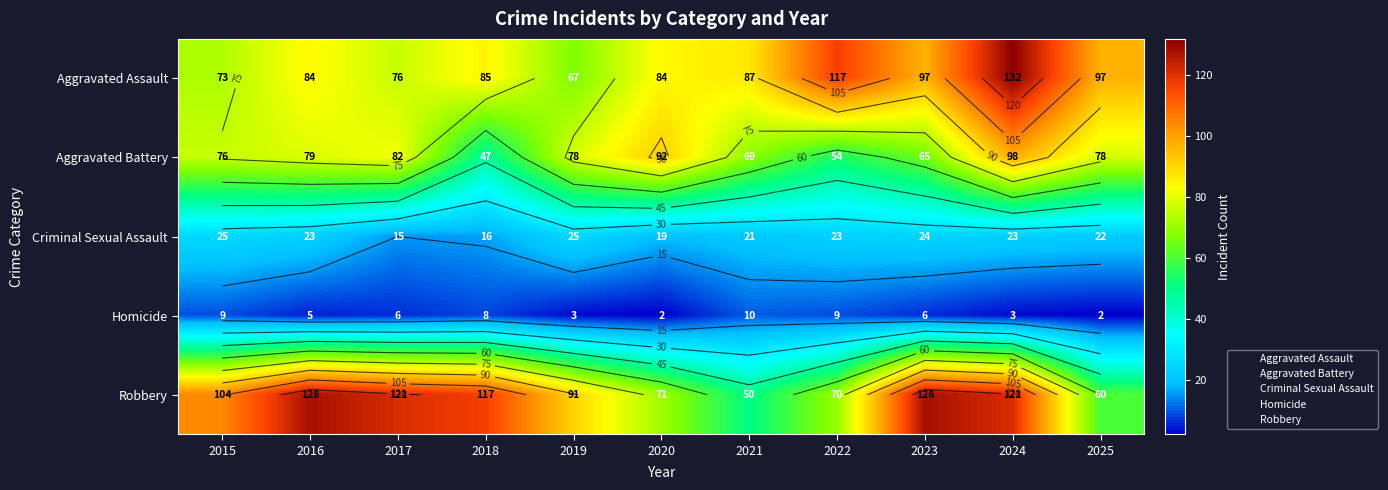

Rank the categories by Homicide value from lowest to highest.

2020, 2025, 2019, 2024, 2016, 2017, 2023, 2018, 2015, 2022, 2021